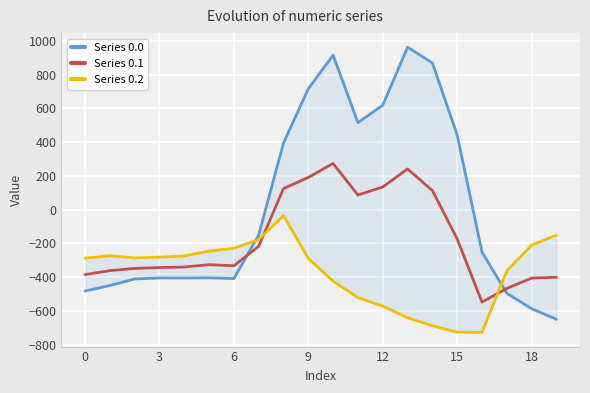

What is the maximum value for Series 0.1?

274.1